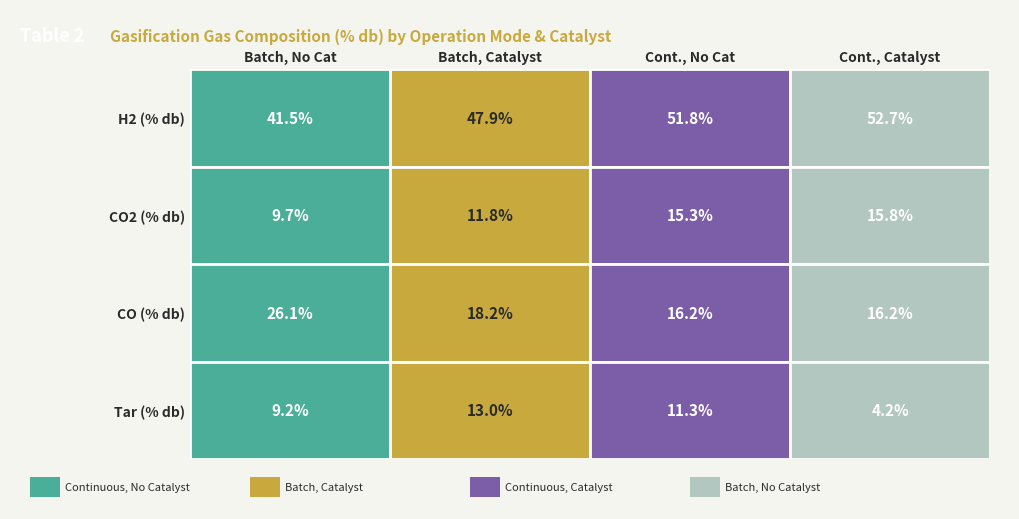

Which series has the largest total across all categories?

H2 (% db)